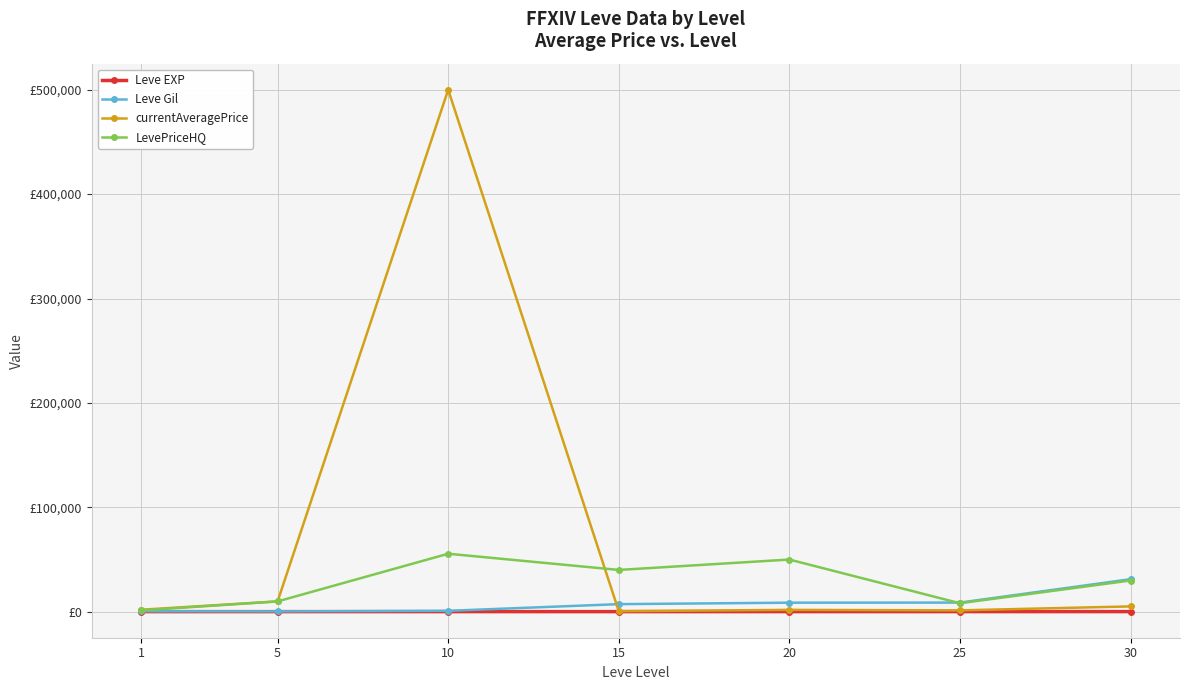

Is this an area chart (filled region under the line)?

No